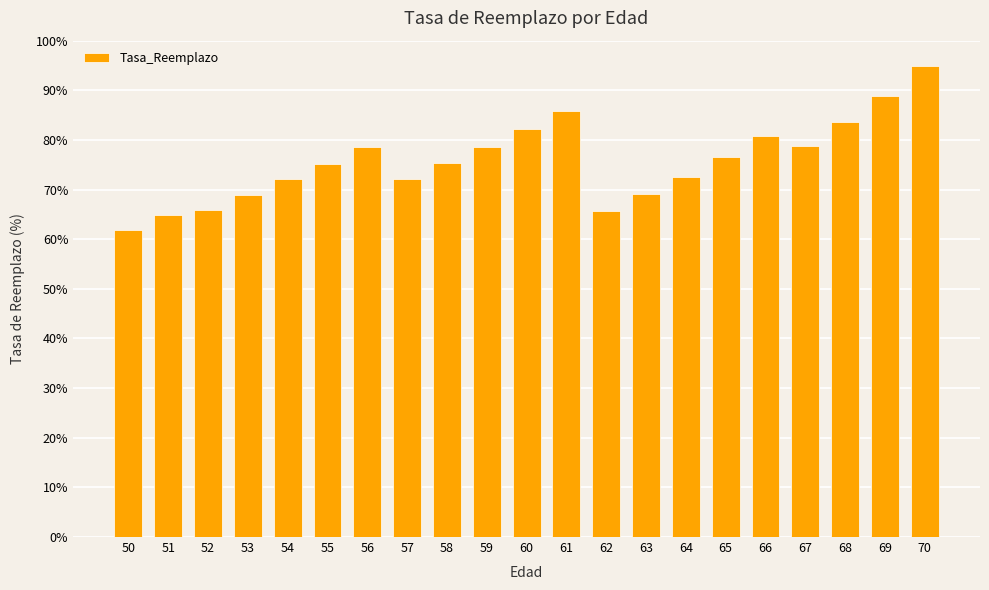

What is the value of the 14th bar from the left?

69.0